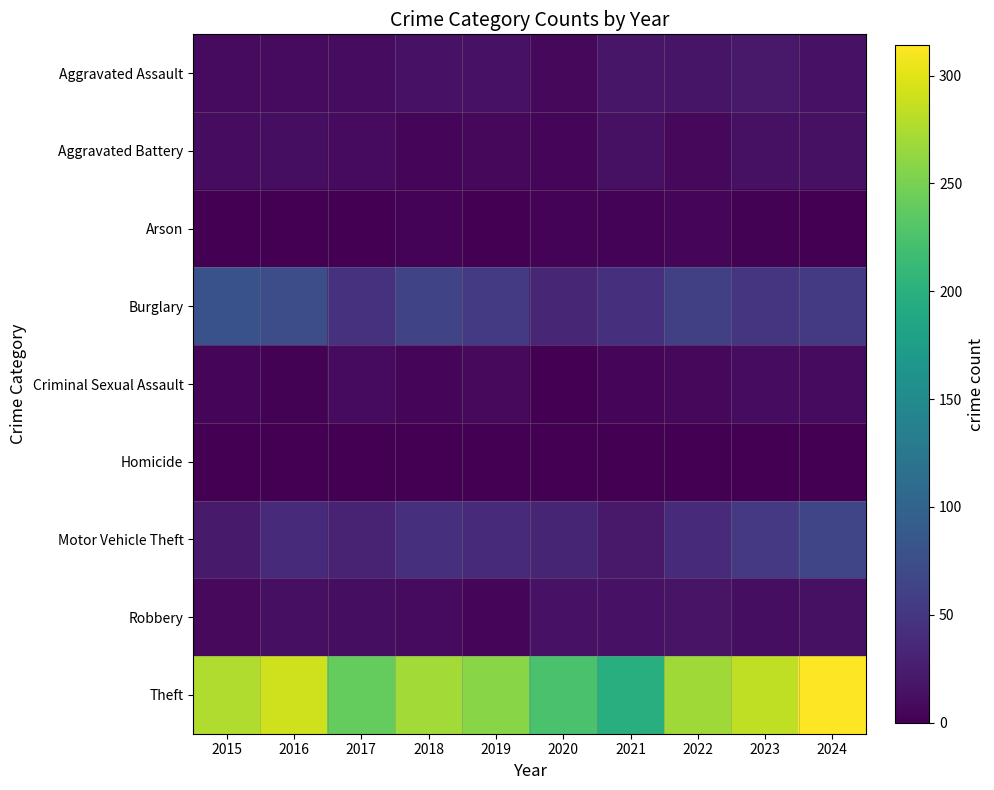

List the series in order of their peak value, lowest first.

Homicide, Arson, Criminal Sexual Assault, Aggravated Battery, Robbery, Aggravated Assault, Motor Vehicle Theft, Burglary, Theft